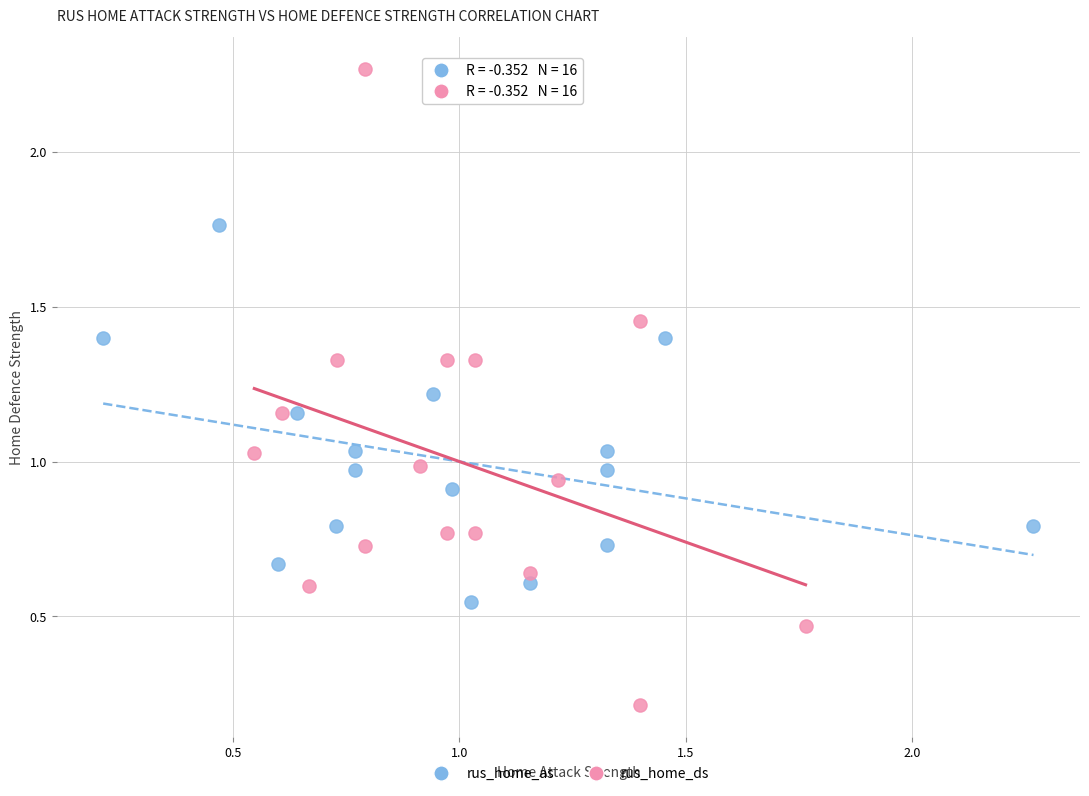

Which series has the largest Y range (max minus min)?

rus_home_ds